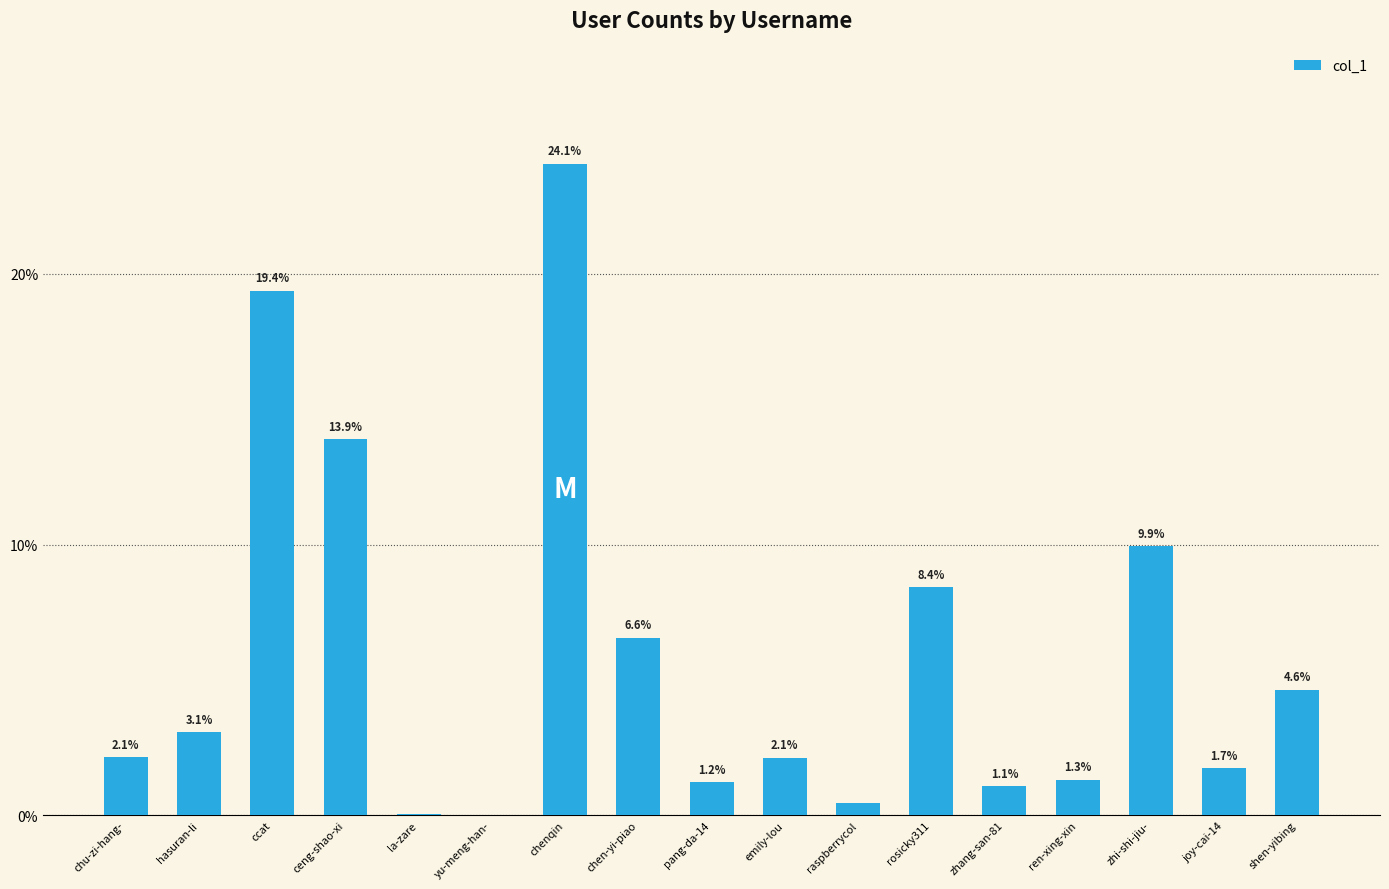

At which category does the chart reach its peak across all series?

chenqin